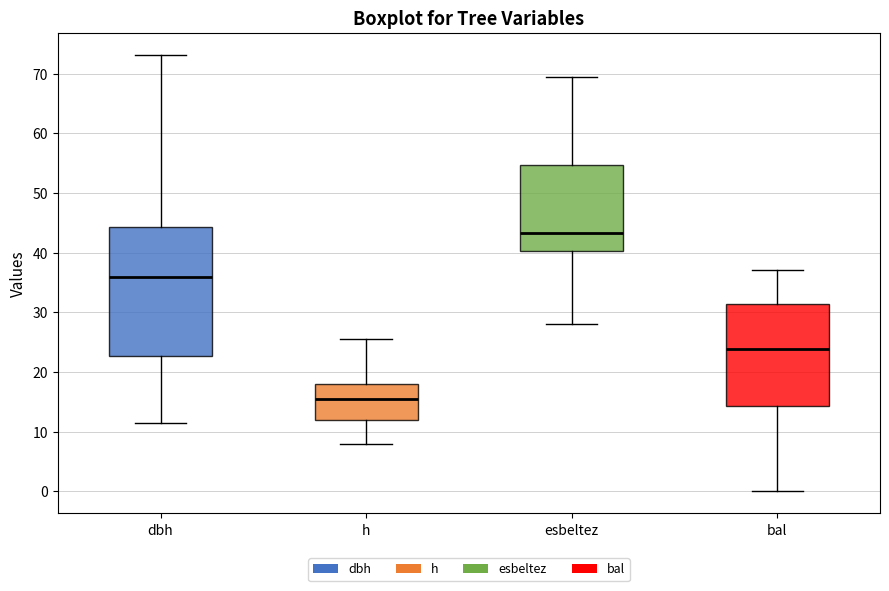

Reading left to right, transcribe this box plot: for each box, give where its median line is, the range the box spans, and where its two whiskers end, as read against the y-axis. The values are not printed on the chart, so give them approximately, as read against the axis.

dbh: median 36, box 23 to 44, whiskers 12 to 73
h: median 16, box 12 to 18, whiskers 8 to 26
esbeltez: median 43, box 40 to 55, whiskers 28 to 69
bal: median 24, box 14 to 31, whiskers 0 to 37